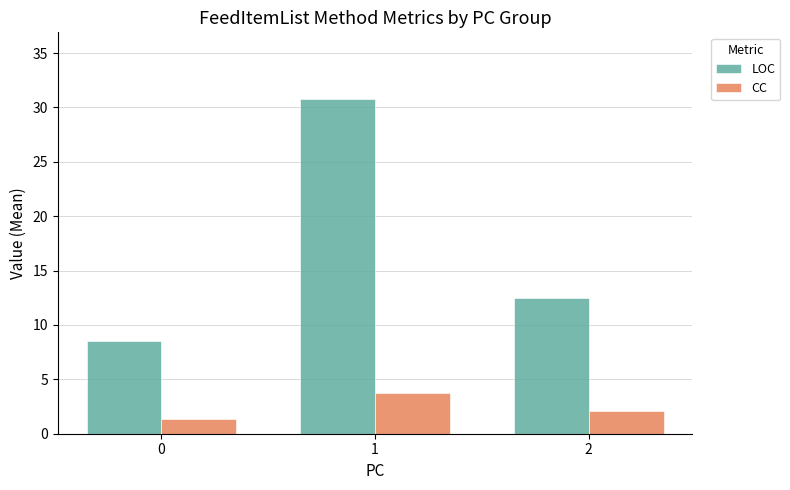

Where does the CC series first go above 2?

1